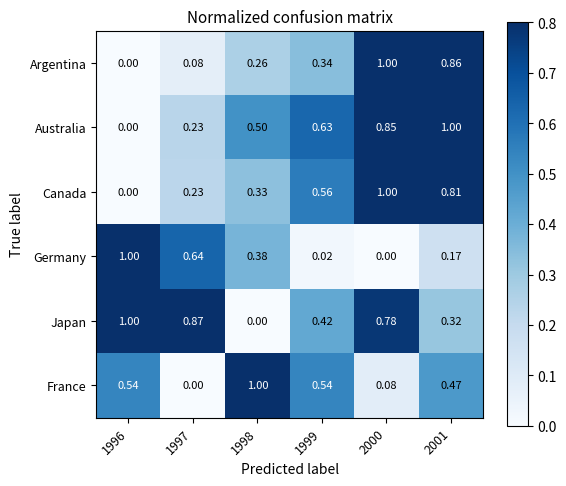

Which series changed the most between 1999 and 2000?

Argentina